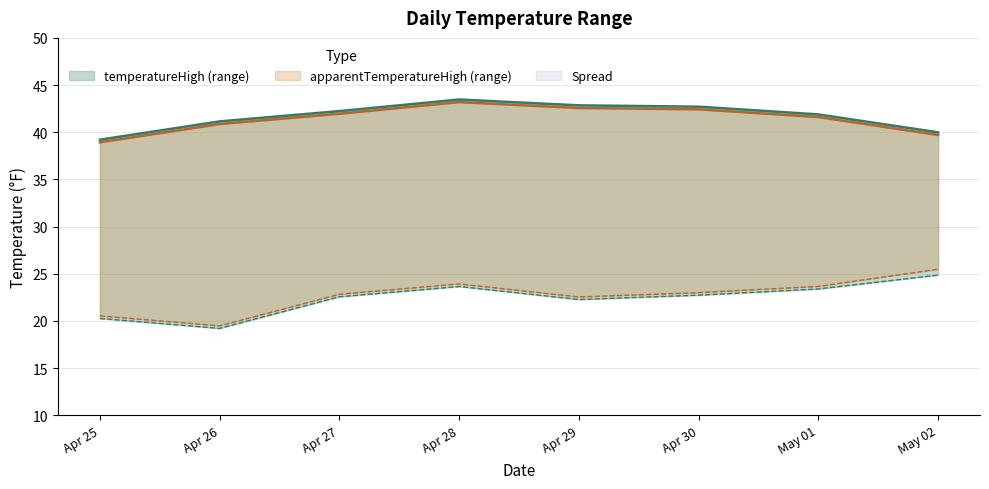

True or false: temperatureLow and temperatureHigh cross at least once.

False